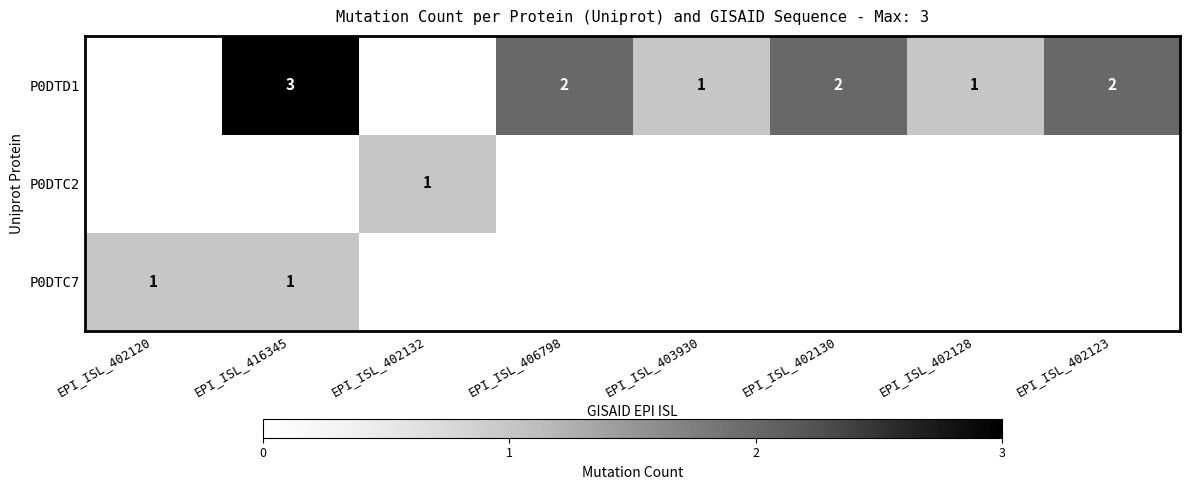

The value of P0DTD1 at EPI_ISL_402123 is 3. True or false?

False